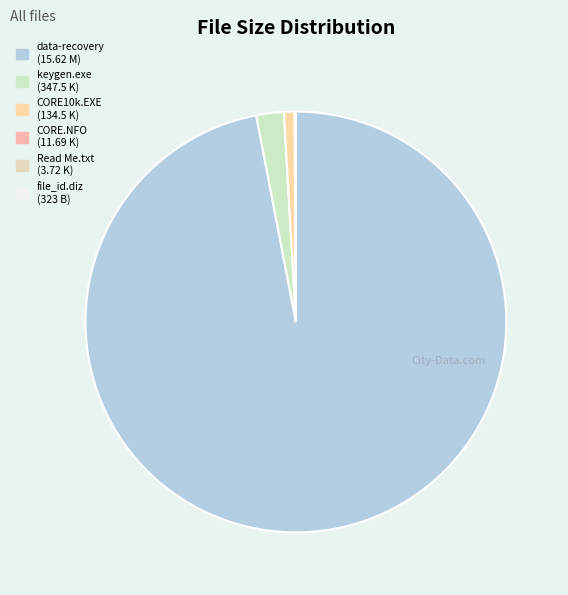

How many slices are in this pie chart?

6